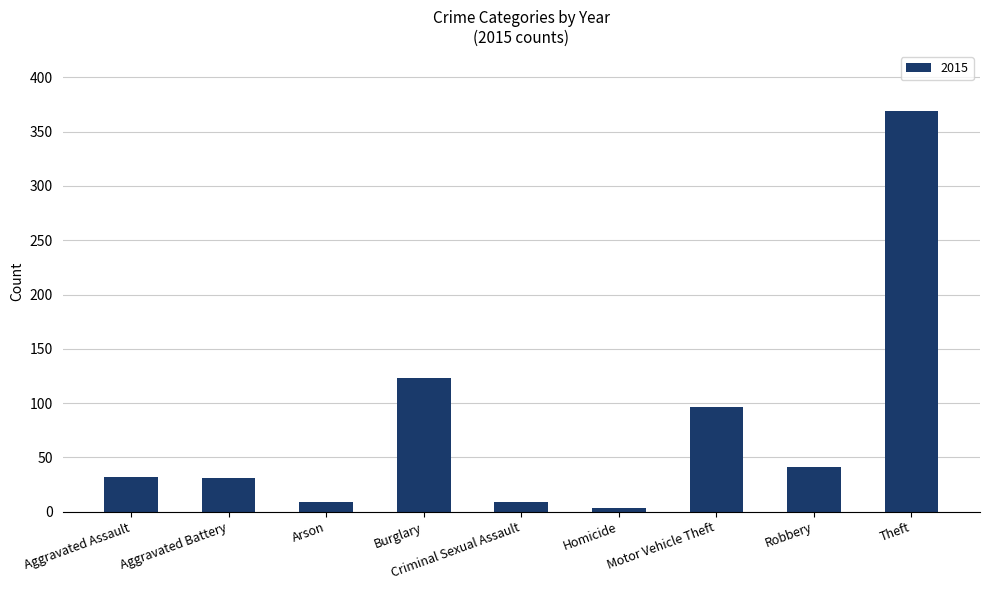

Is it true that the value at Aggravated Assault is 32?

True